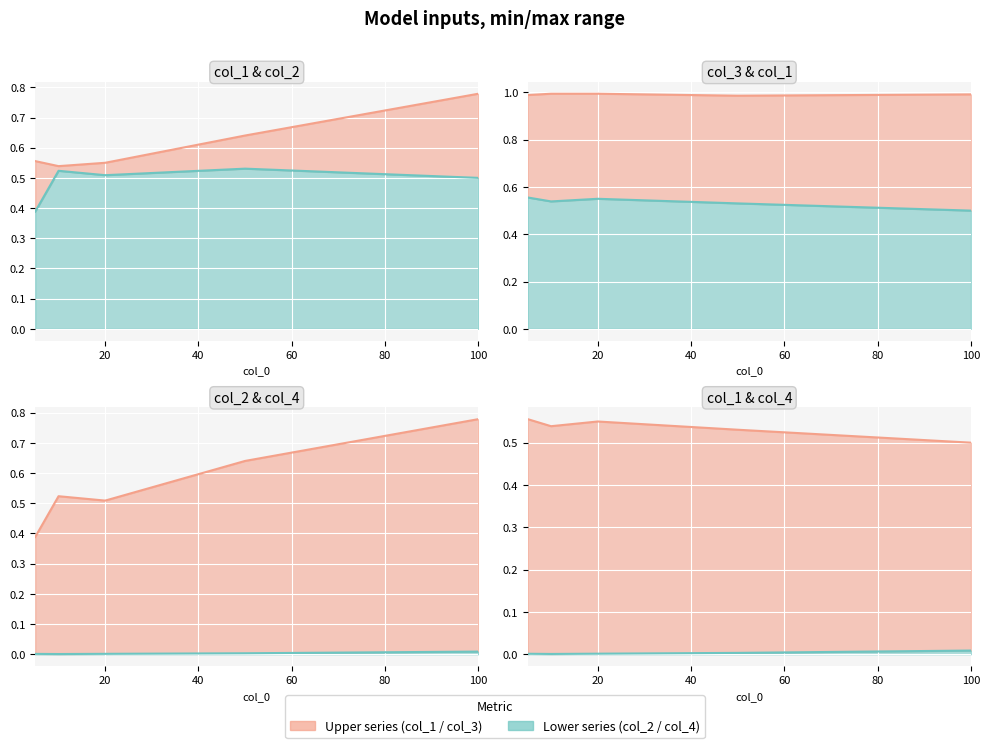

Reading left to right, what are all the values shown in this chart?

col_1: 0.6	0.5	0.6	0.5	0.5
col_2: 0.4	0.5	0.5	0.6	0.8
col_4: 0.0	0.0	0.0	0.0	0.0
col_3: 1.0	1.0	1.0	1.0	1.0